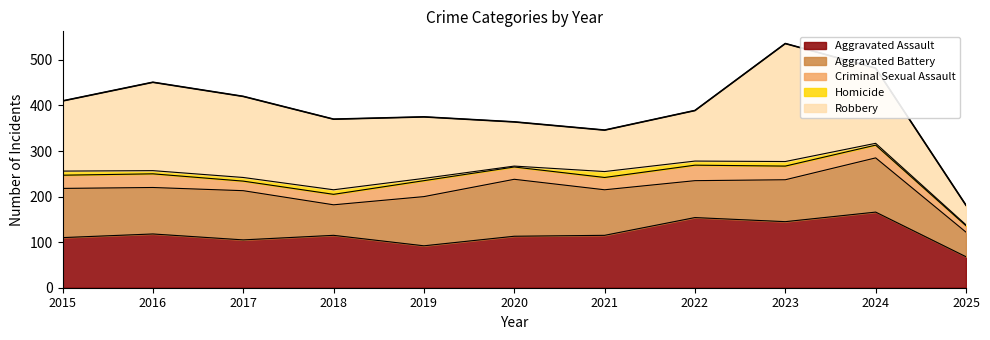

What is the average value of the Aggravated Assault series?

118